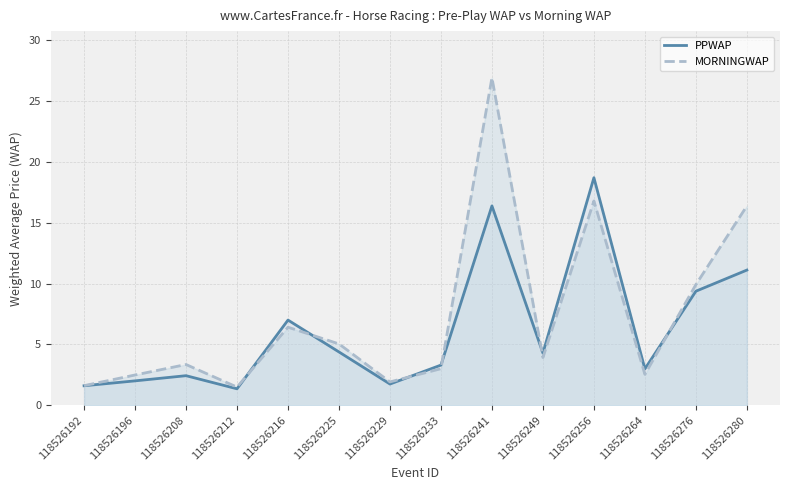

Is the value of MORNINGWAP at 118526233 greater than the value of PPWAP at 118526280?

No